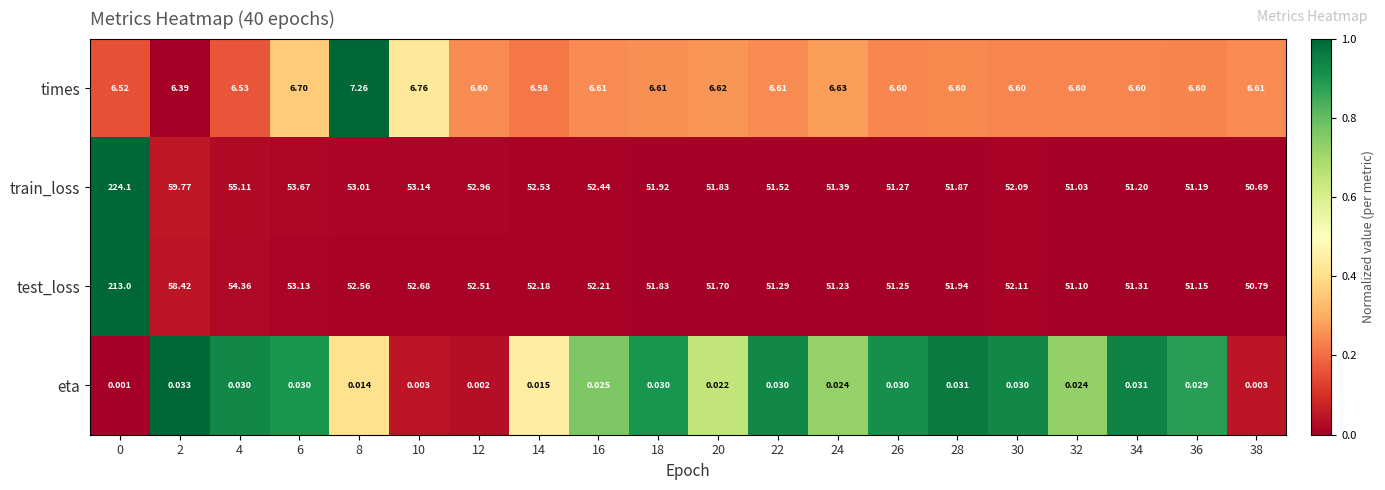

Which series has the widest spread of values?

train_loss